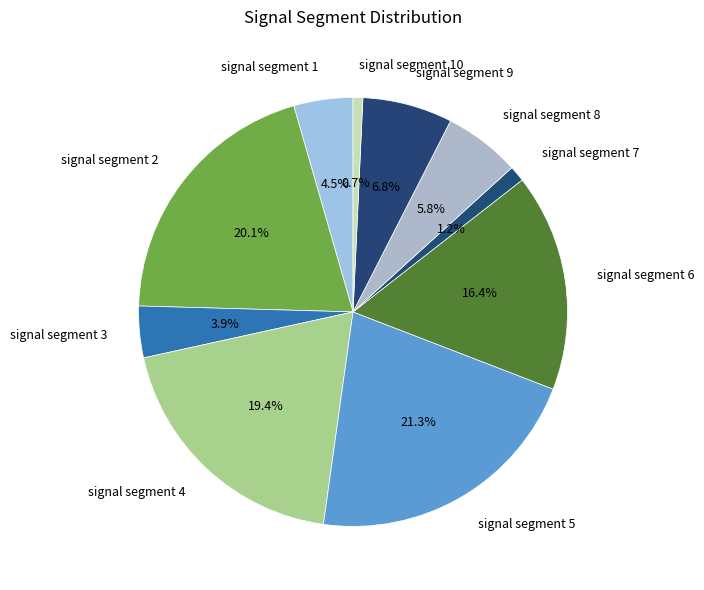

What percentage is the signal segment 10 slice, to the nearest percent?

1%